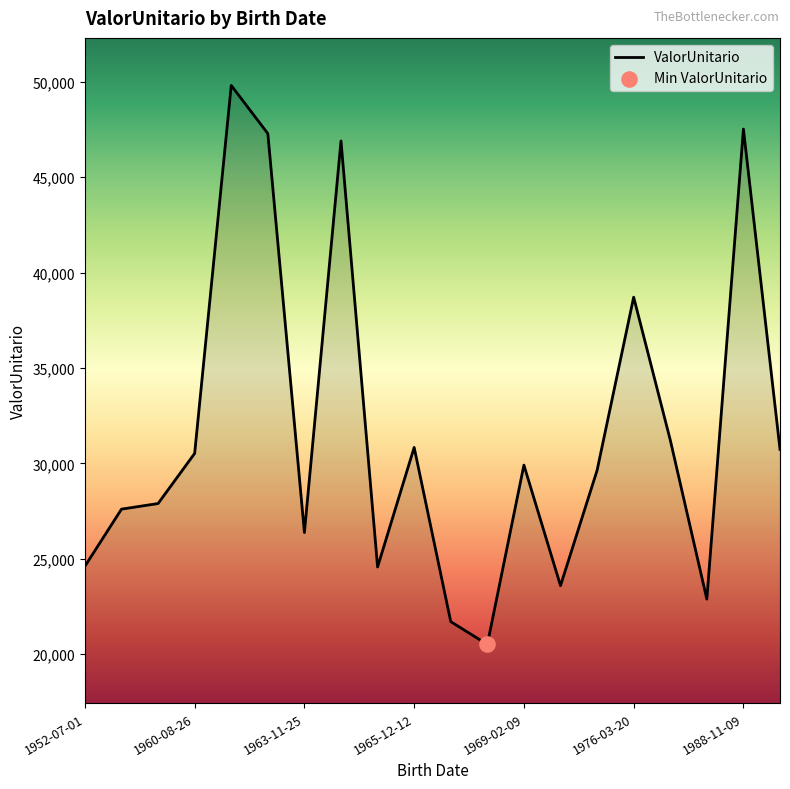

What is the greatest value displayed?

49804.3